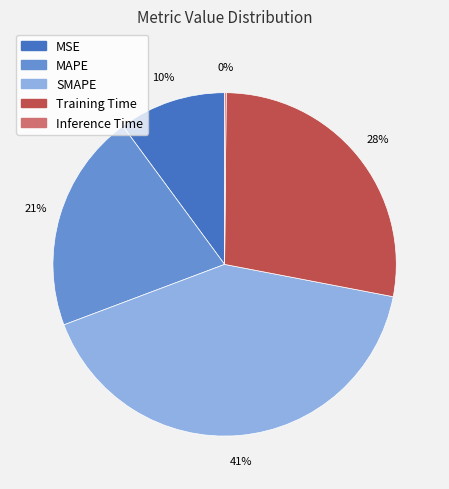

To the nearest percent, what is the difference between the largest and smallest slice percentages?

41%